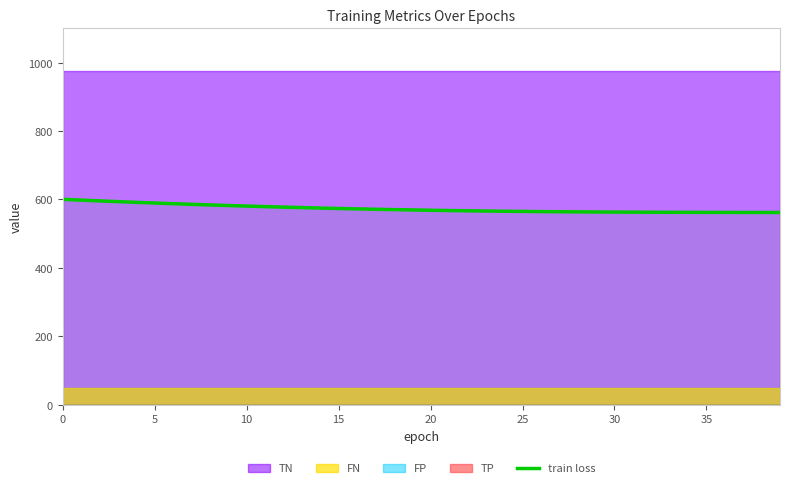

What is the maximum value for train loss?

600.4